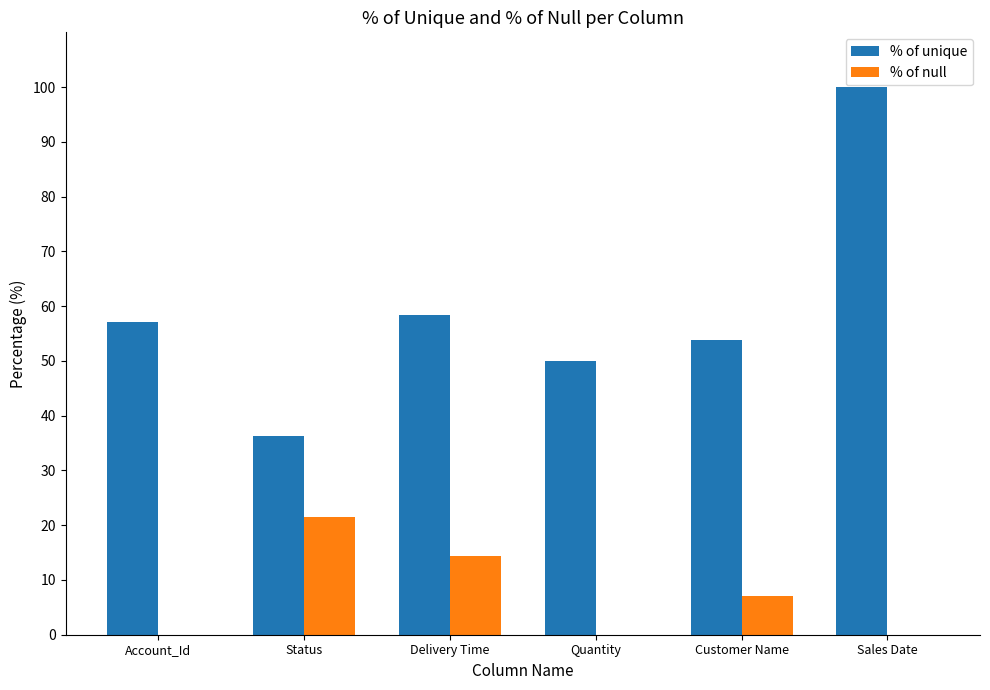

How many groups of bars are there?

6